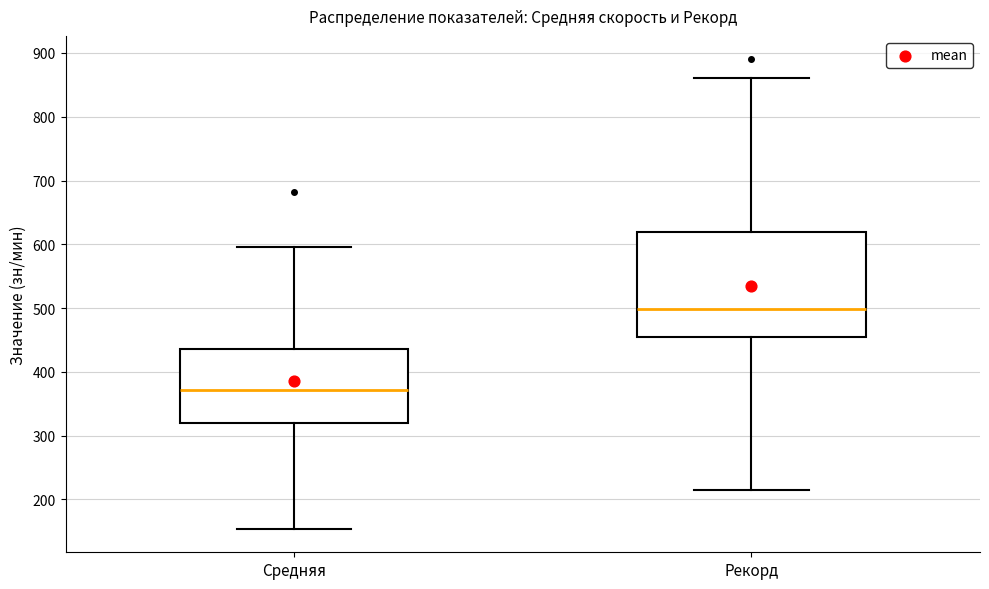

Comparing the boxes themselves (not the whiskers), which one is the tallest?

Рекорд